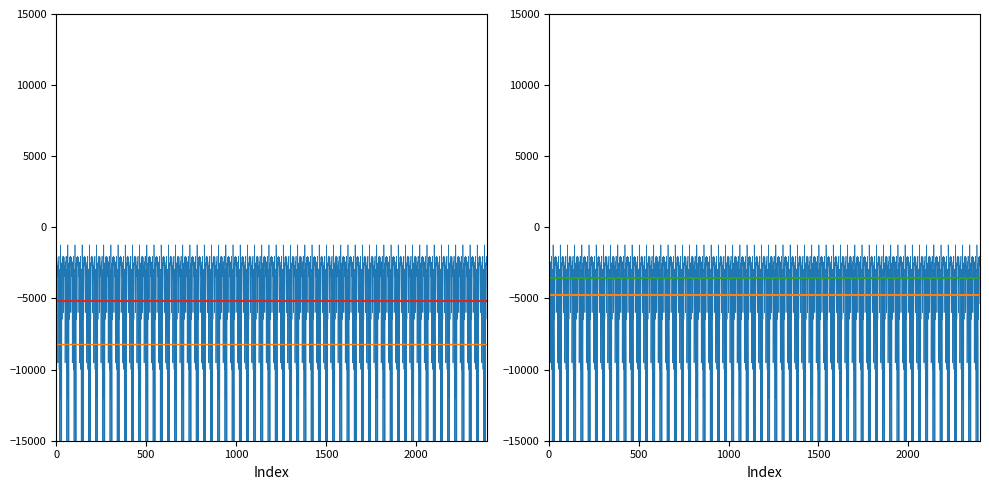

Is this an area chart (filled region under the line)?

No